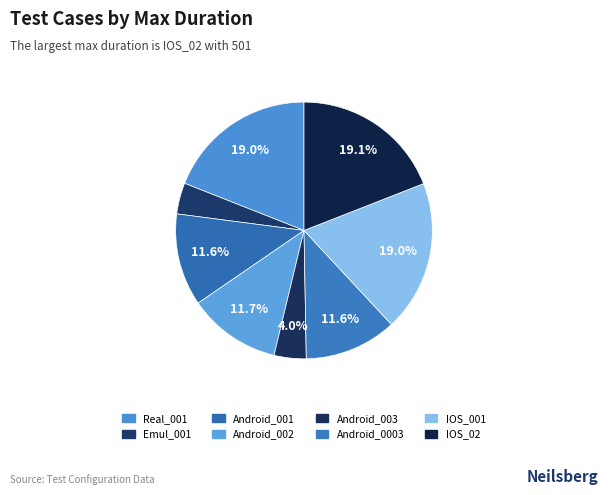

The Real_001 slice represents 19% of the pie. True or false?

True